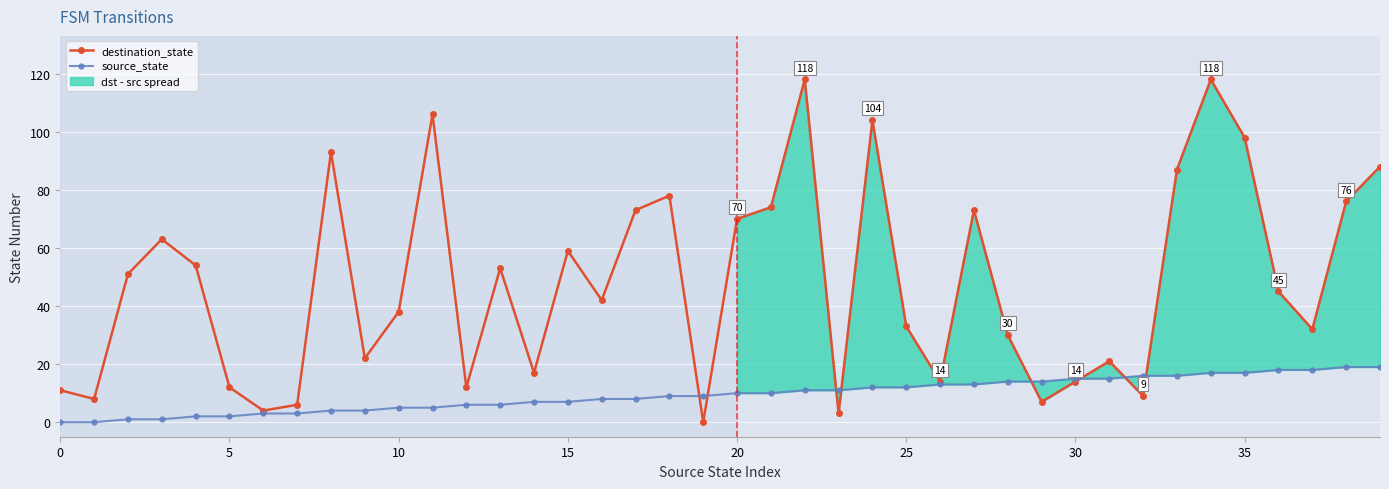

What is the maximum value for destination_state?

118